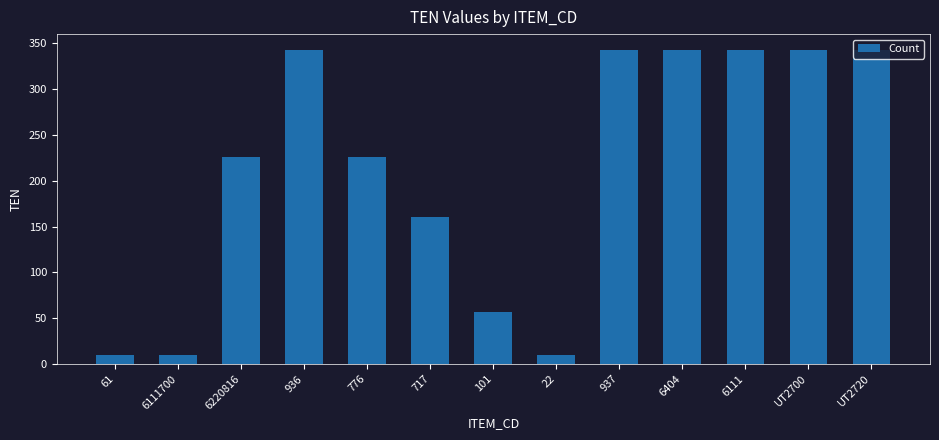

What position from the left is 937?

9